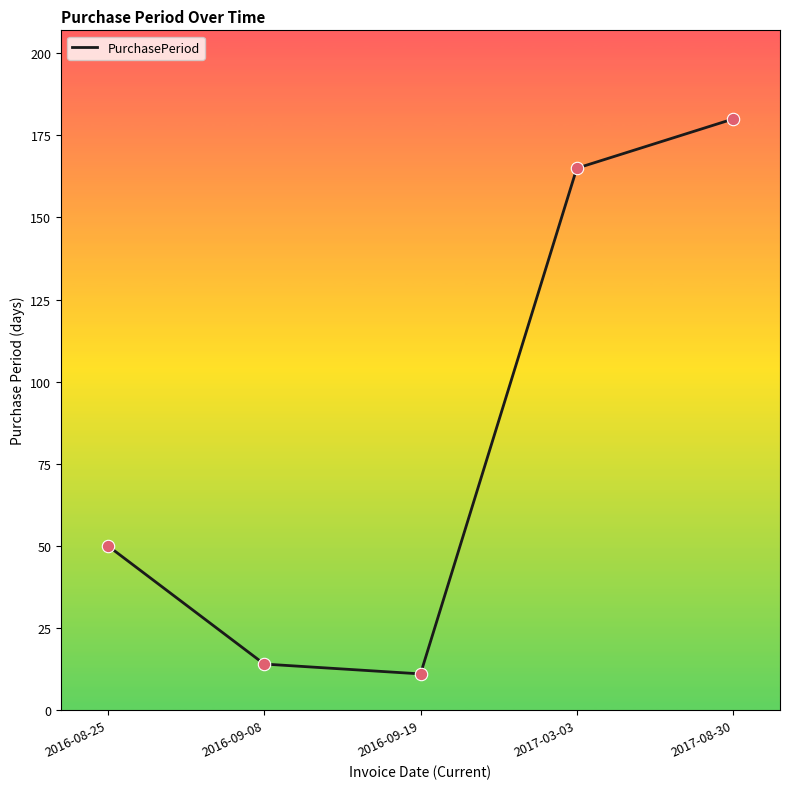

Which has a higher value, 2016-09-08 or 2016-09-19?

2016-09-08